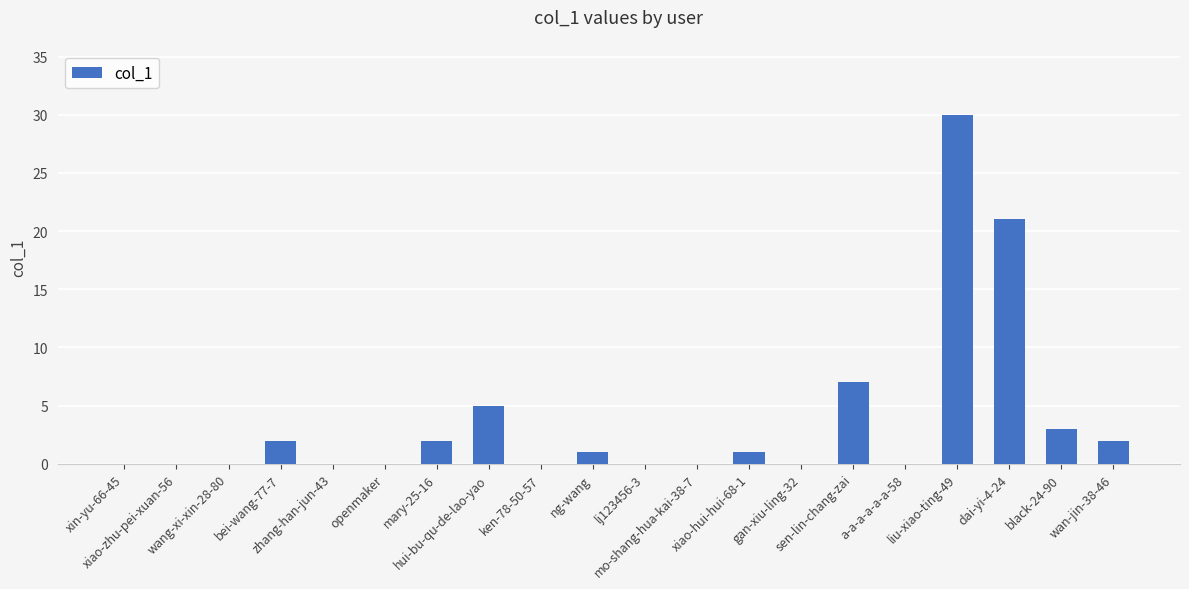

Where does the data first go above 1?

bei-wang-77-7